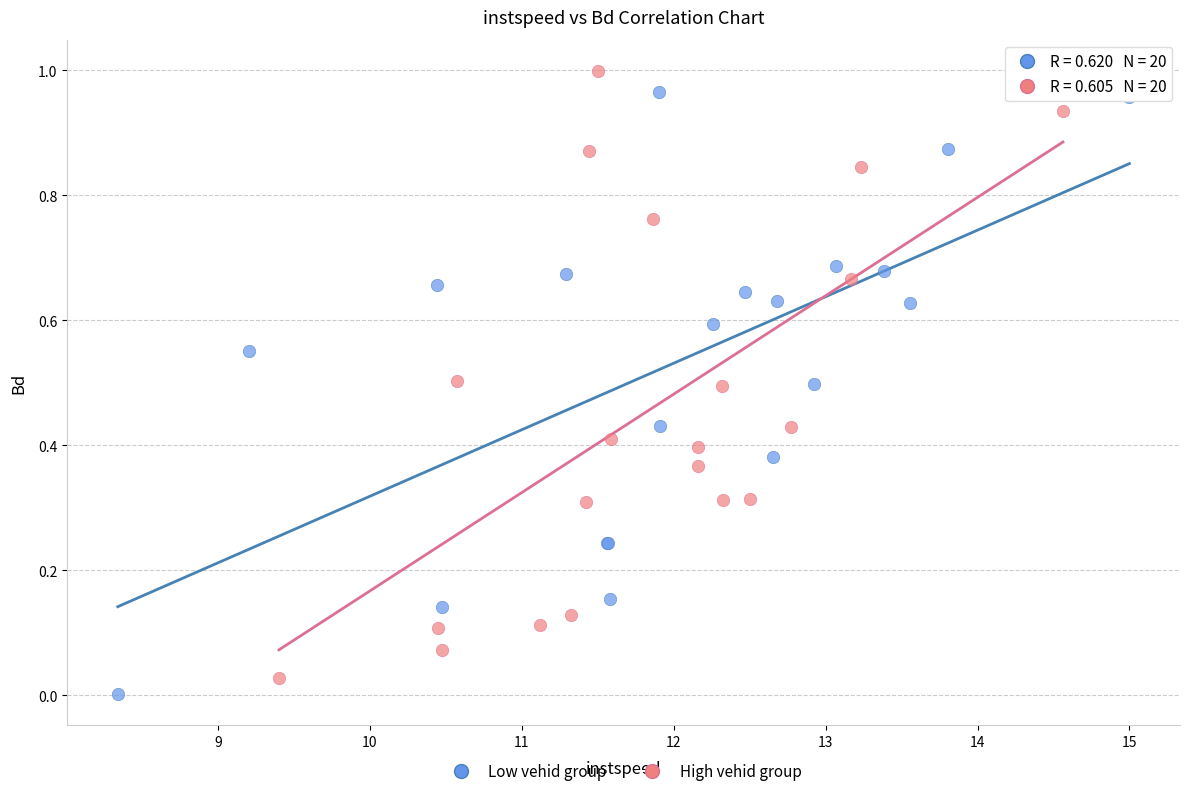

What are all the series names shown in the legend?

Low vehid group, High vehid group